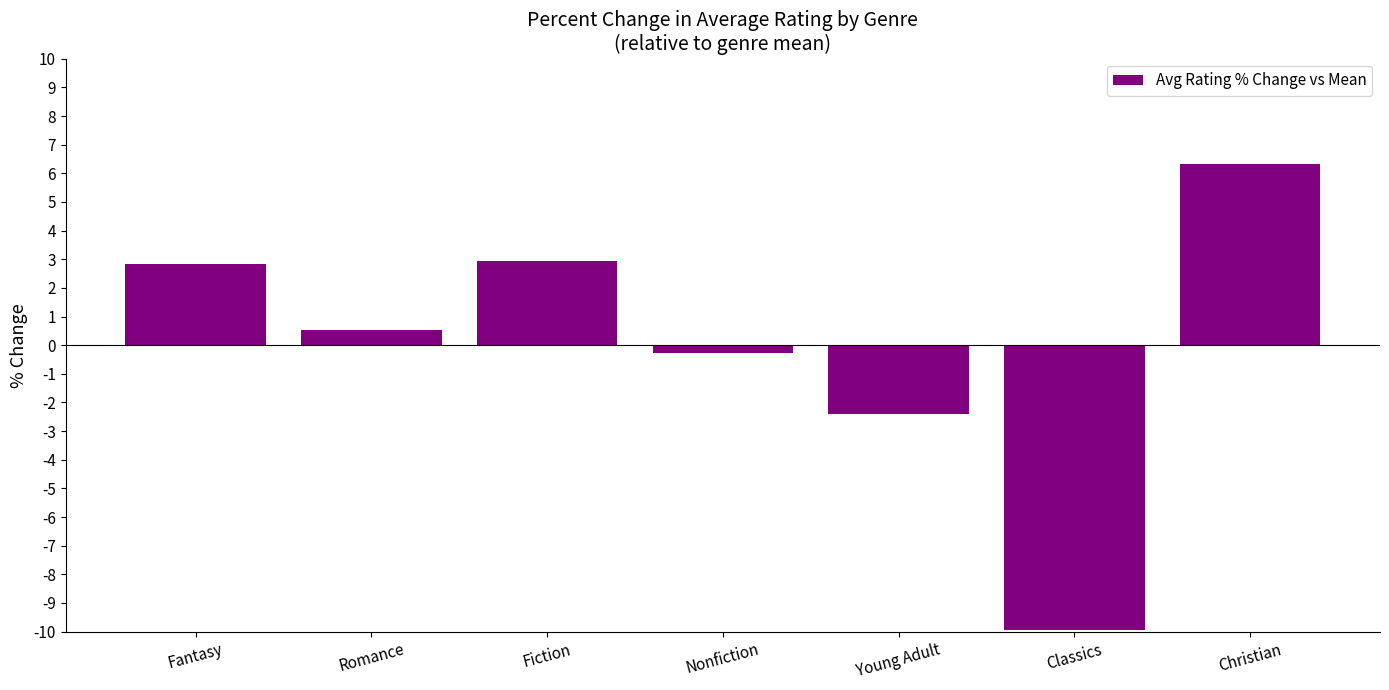

Which category has the highest value across all series?

Christian